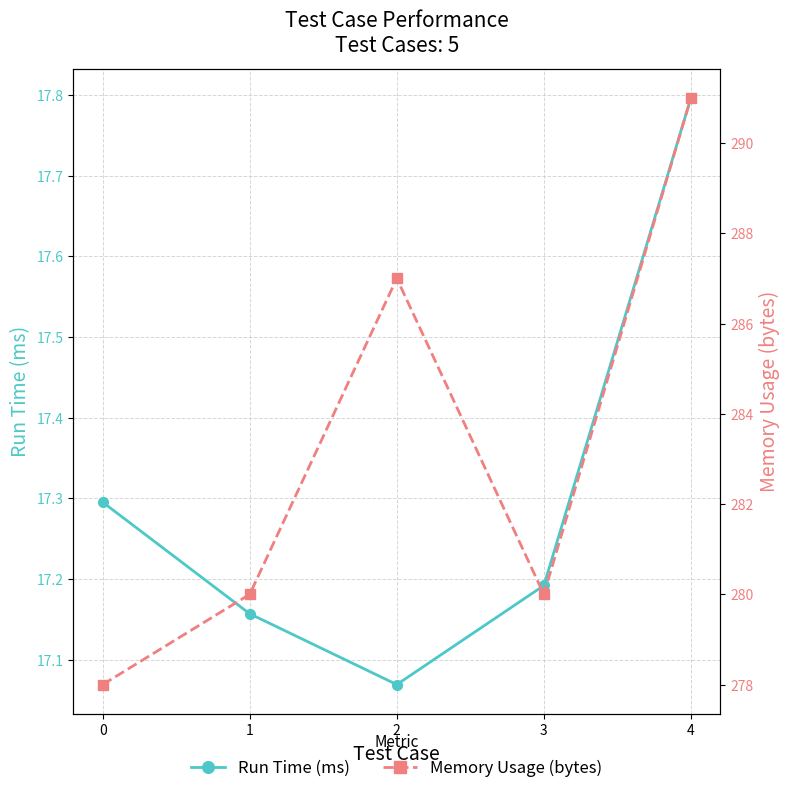

List the series in order of their overall mean, highest first.

Memory Usage (bytes), Run Time (ms)